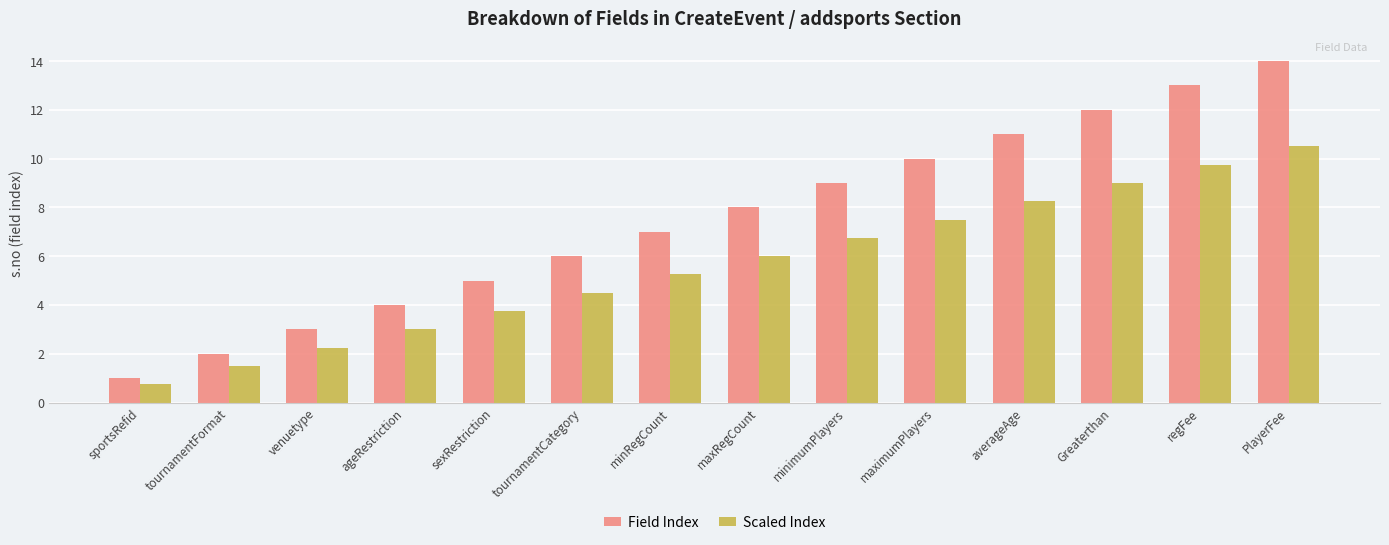

The Field Index series shows 7.0 at minRegCount. True or false?

True